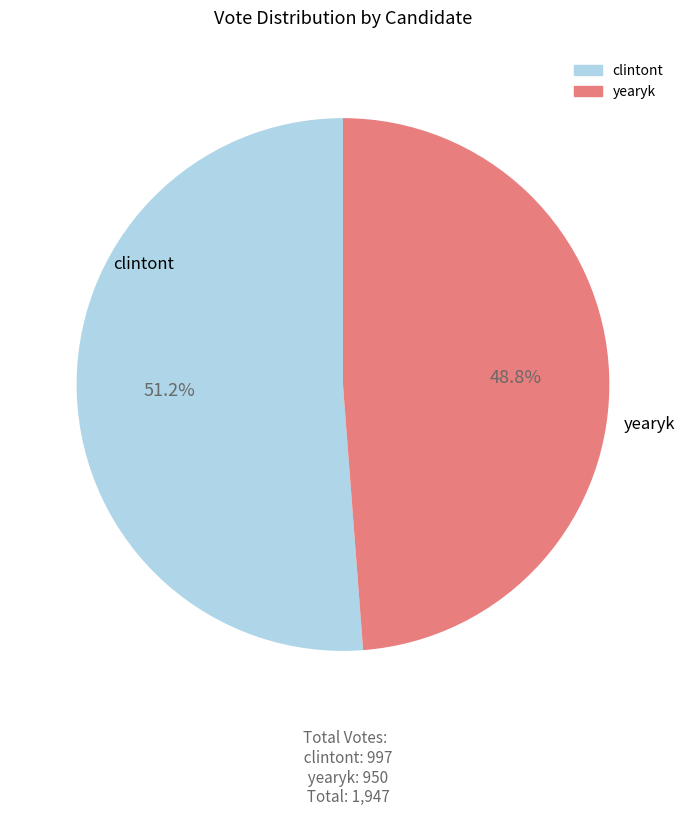

What is the majority slice?

clintont